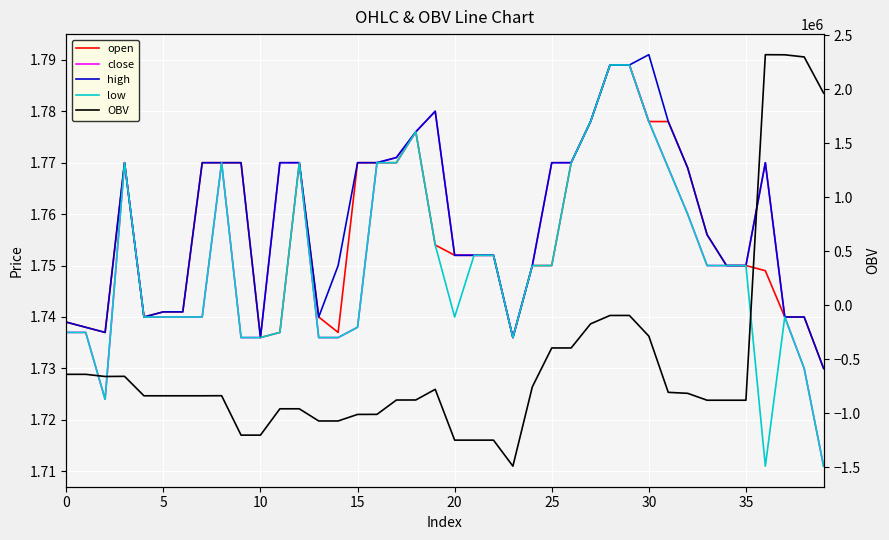

What is the highest value of the high series?

1.8